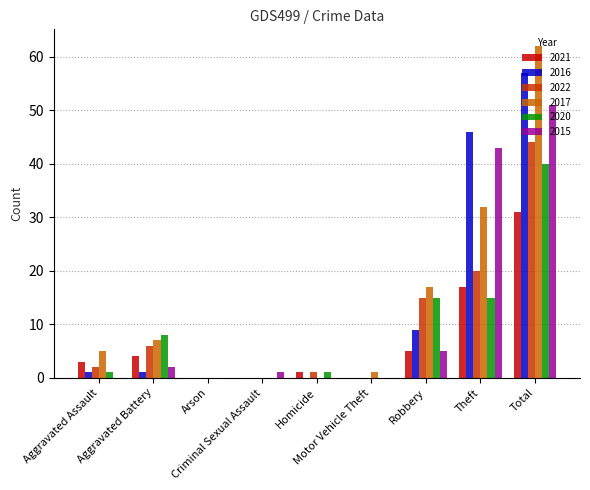

Which series has the largest total across all categories?

2017